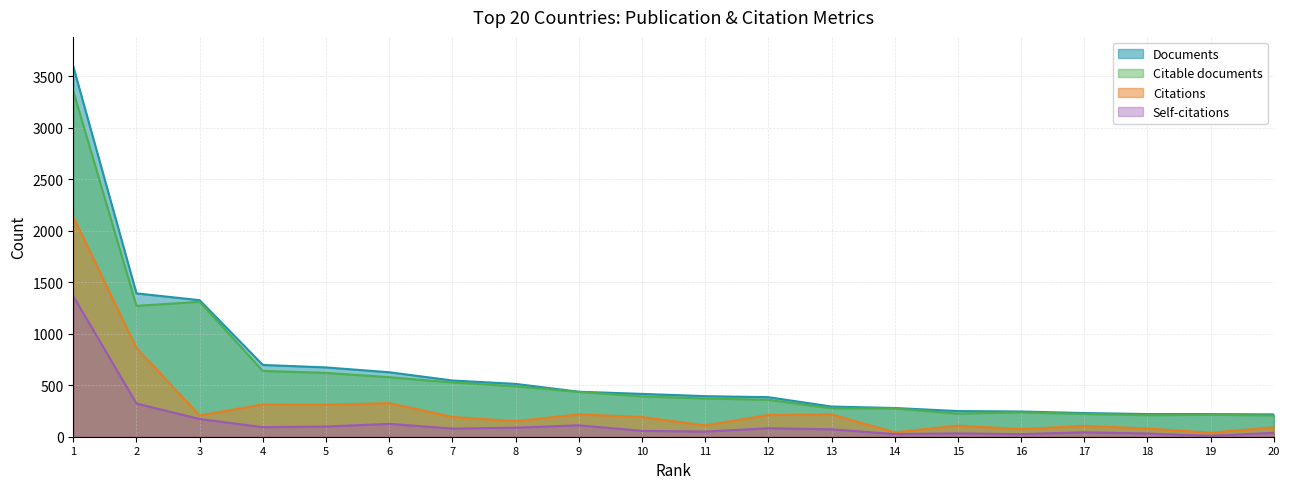

What is the lowest value of the Citations series?

39